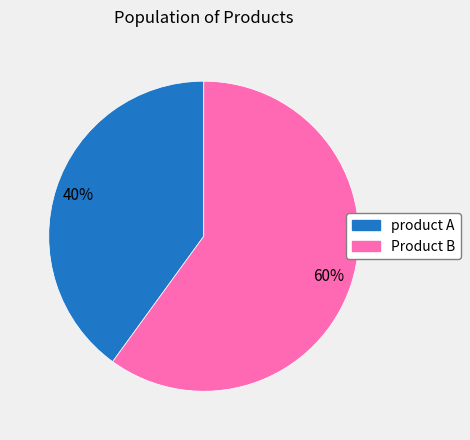

Does product A account for over 50% of the chart?

No